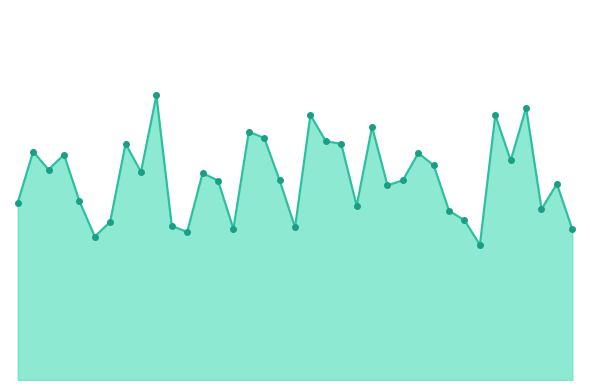

Is this an area chart (filled region under the line)?

Yes